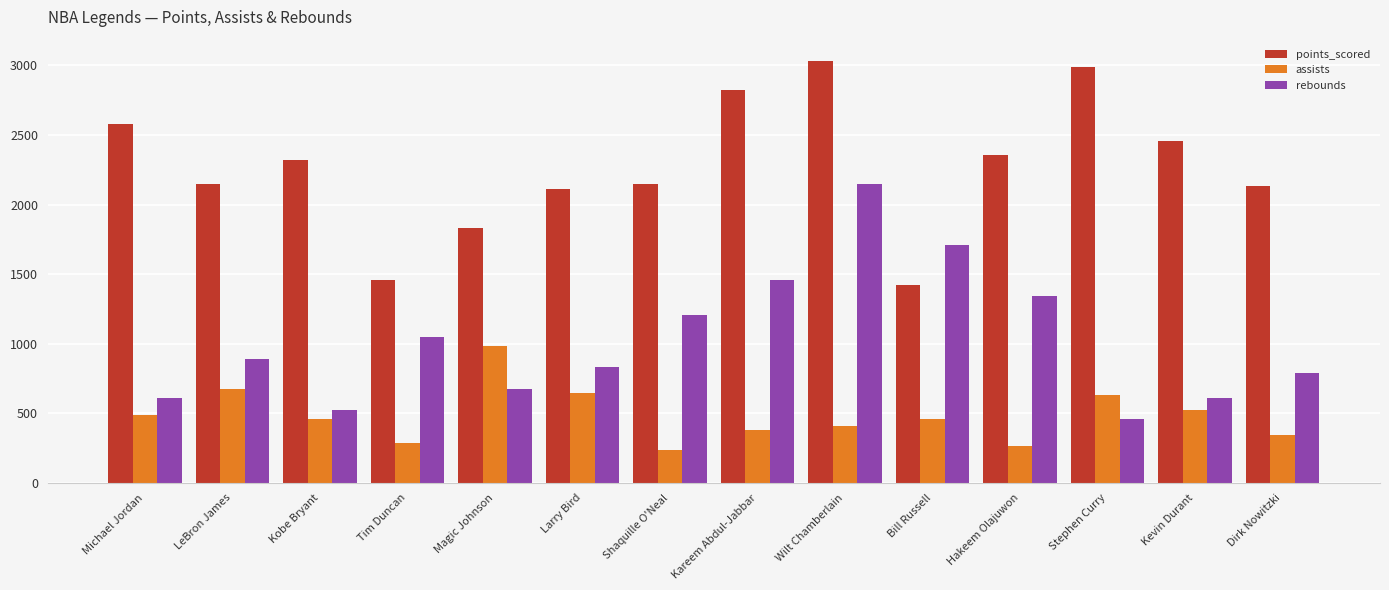

Where is rebounds nearest to the value 1302?

Hakeem Olajuwon